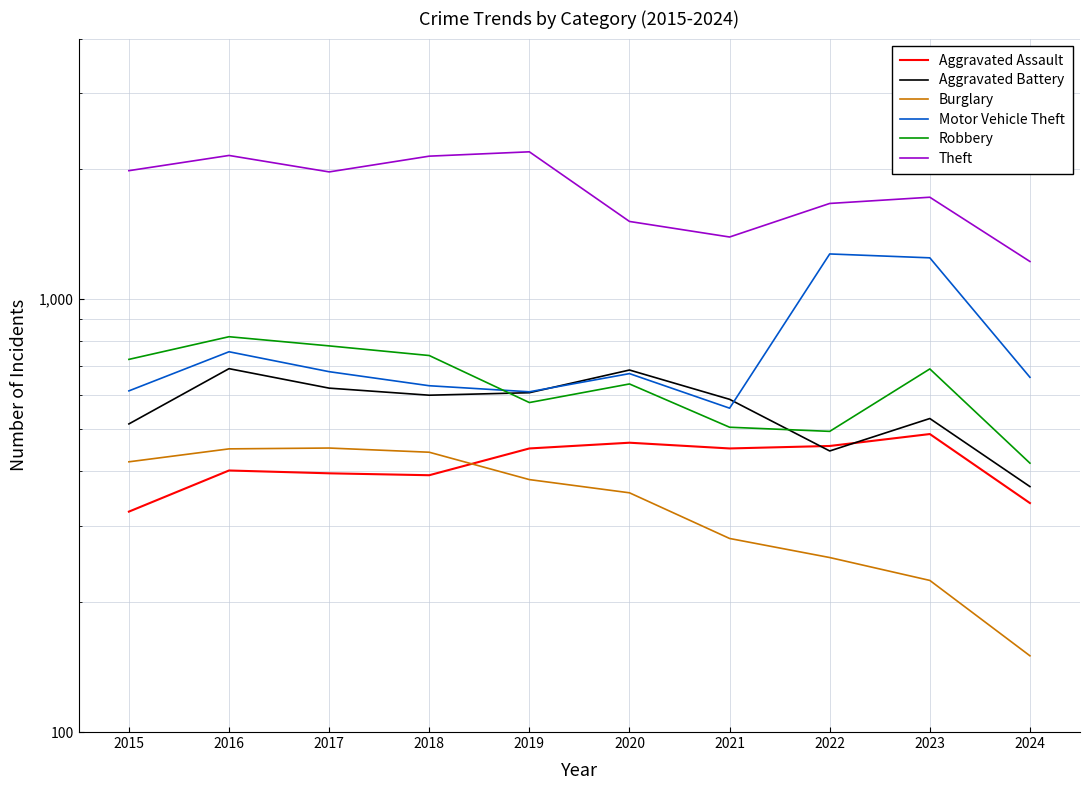

What value does the Burglary series have at 2016, to the nearest 10?

450